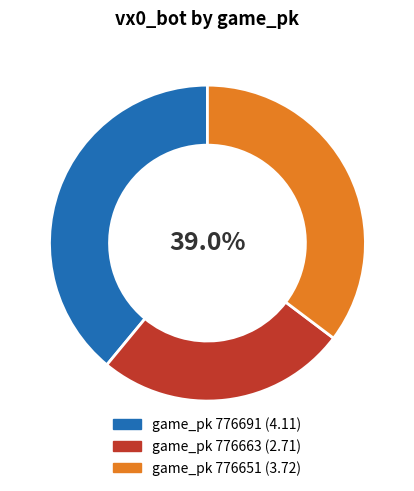

To the nearest percent, what percentage of the pie is 776663?

26%